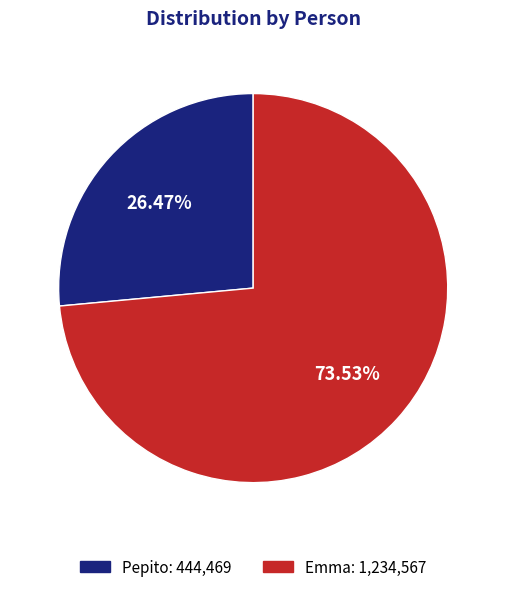

How many segments does this pie chart have?

2